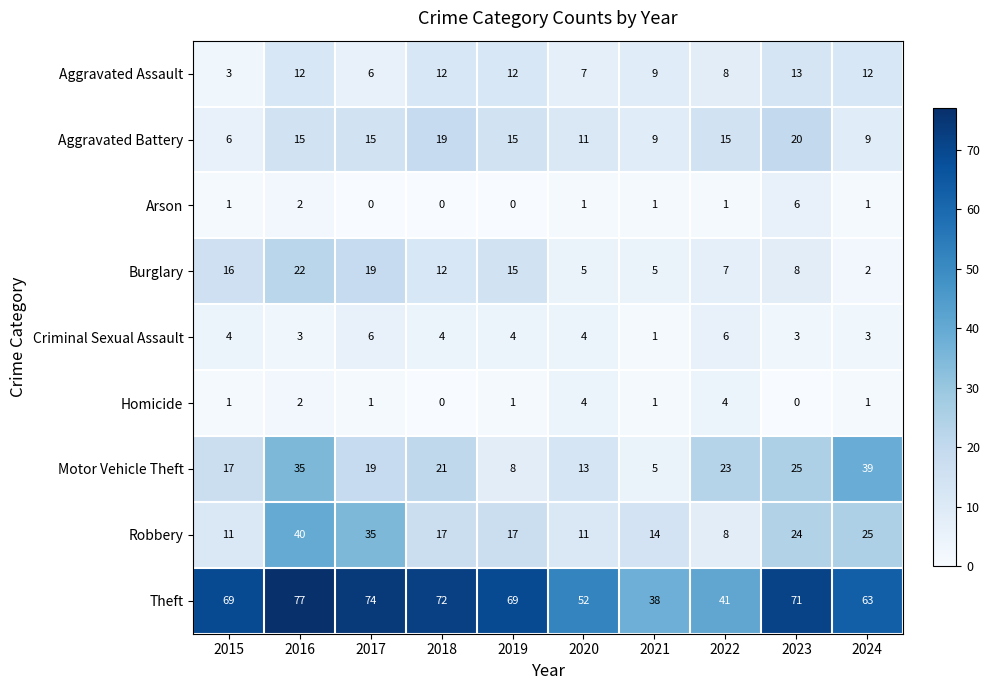

What is the difference between the Motor Vehicle Theft values at 2021 and 2017?

14